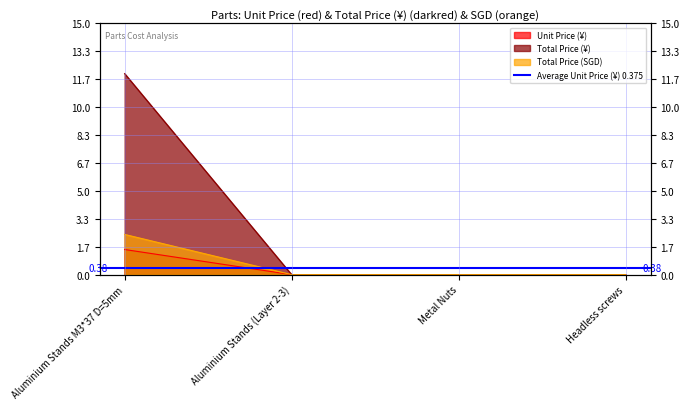

What position from the right is Headless screws?

1